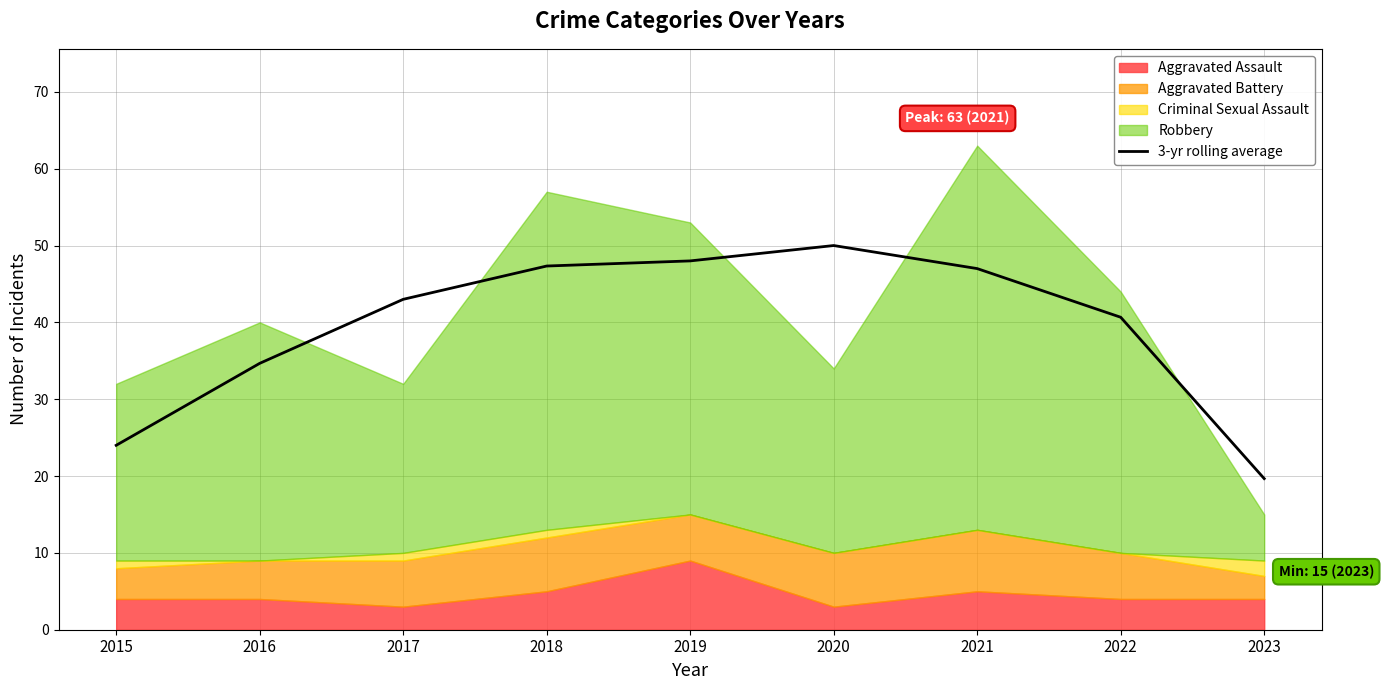

What is the difference between the maximum and minimum values?

30.3